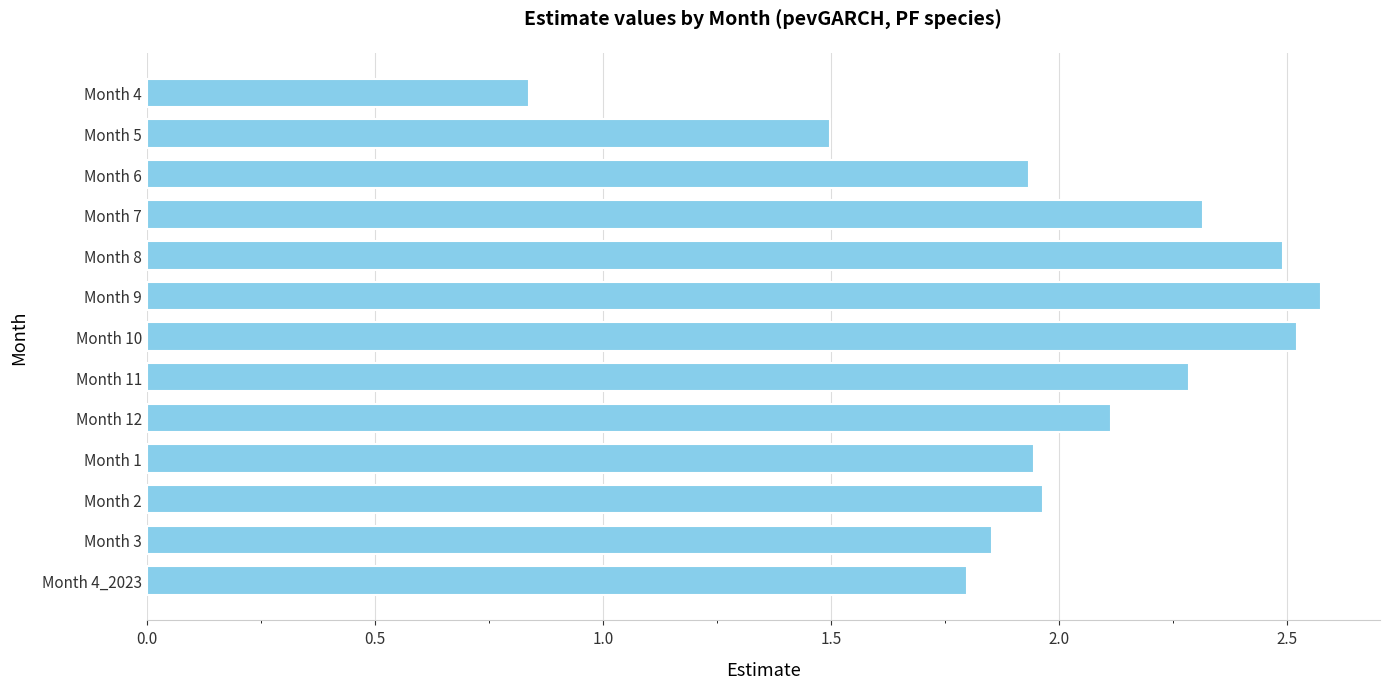

What is the change in value from Month 8 to Month 9?

+0.1